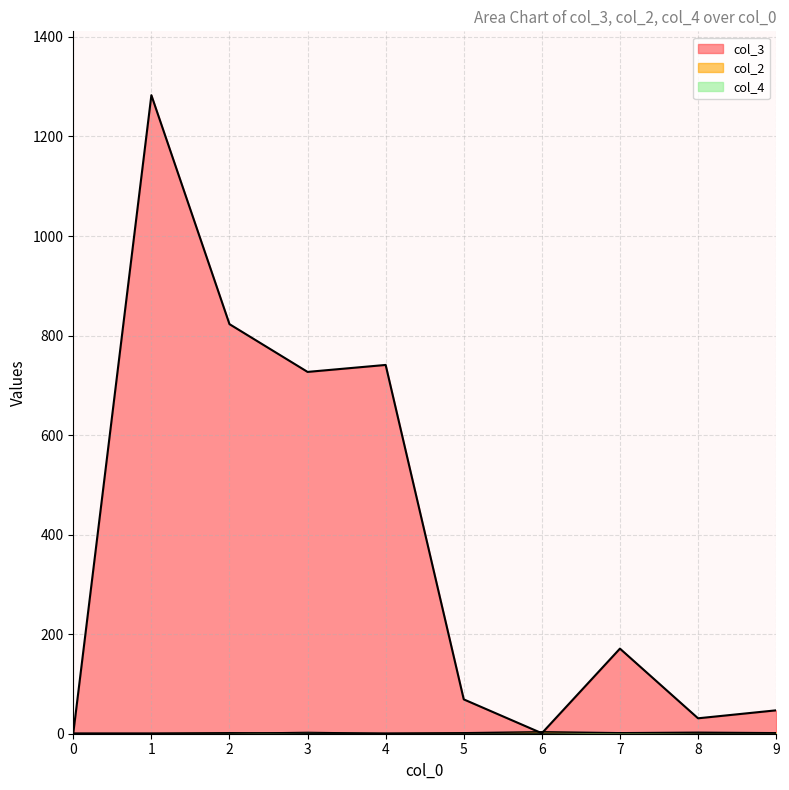

Reading left to right, transcribe all the data shown in this chart.

col_3: 0=1	1=1283	2=823	3=727	4=741	5=69	6=1	7=171	8=31	9=47
col_2: 0=1	1=1	2=2	3=1	4=1	5=2	6=4	7=2	8=3	9=2
col_4: 0=1	1=1	2=1	3=3	4=1	5=1	6=1	7=2	8=1	9=1